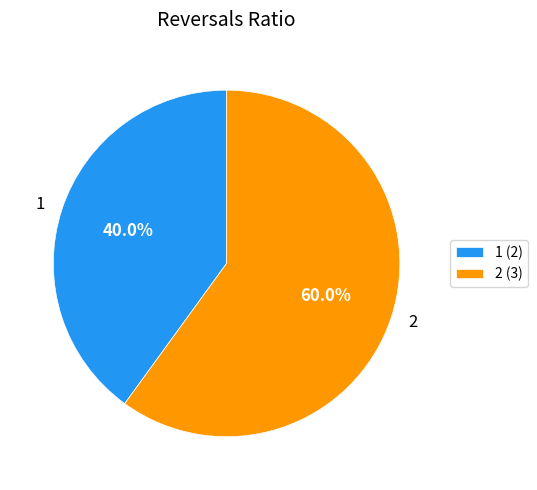

The 2 slice represents 49% of the pie. True or false?

False